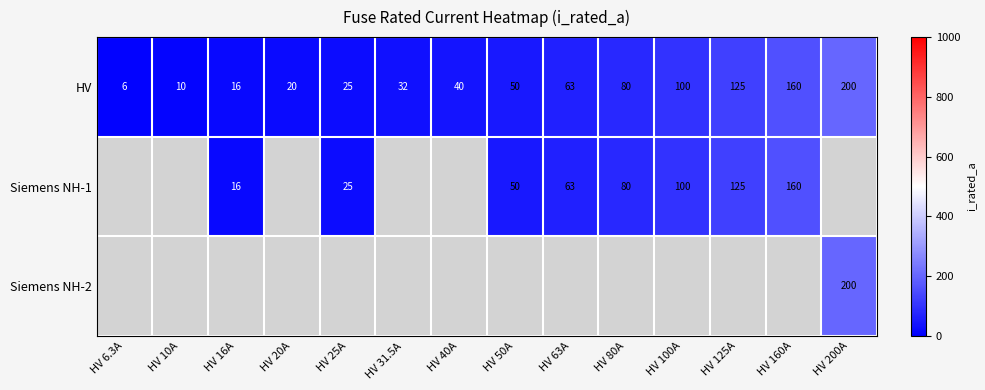

What is the greatest value displayed?

200.0